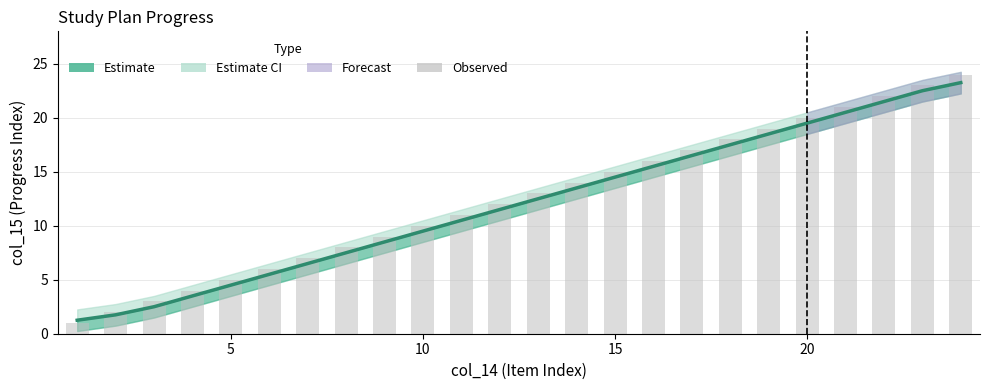

Which series has the largest total across all categories?

Observed